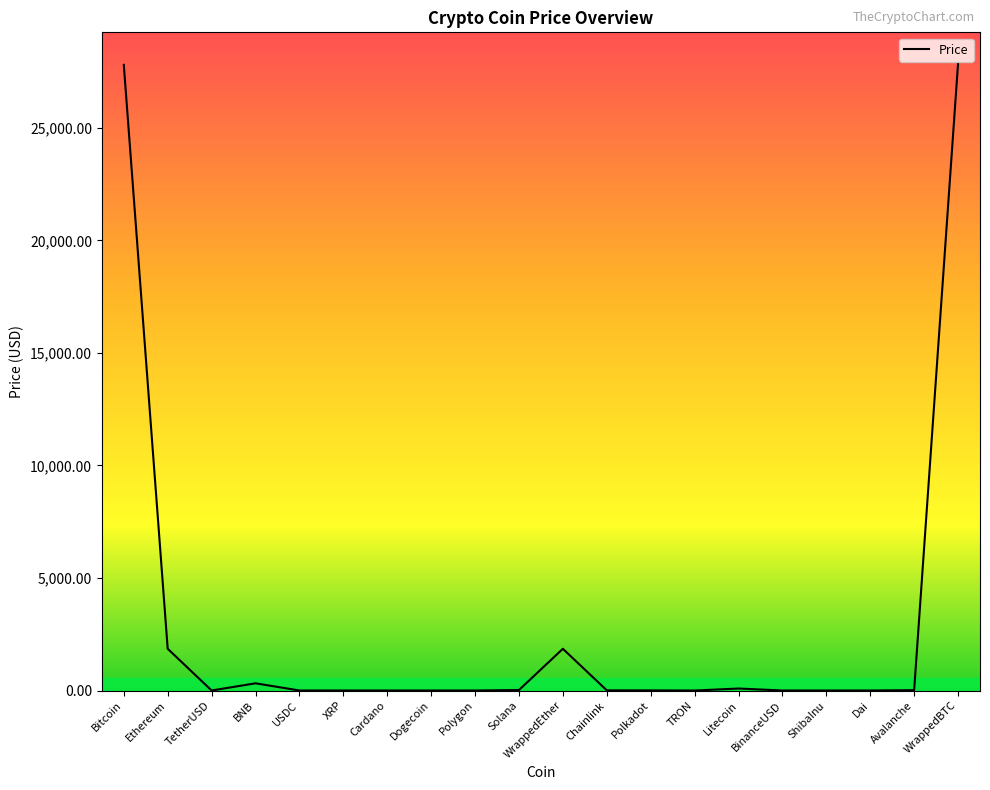

What is the difference between the values at XRP and Dogecoin?

0.4